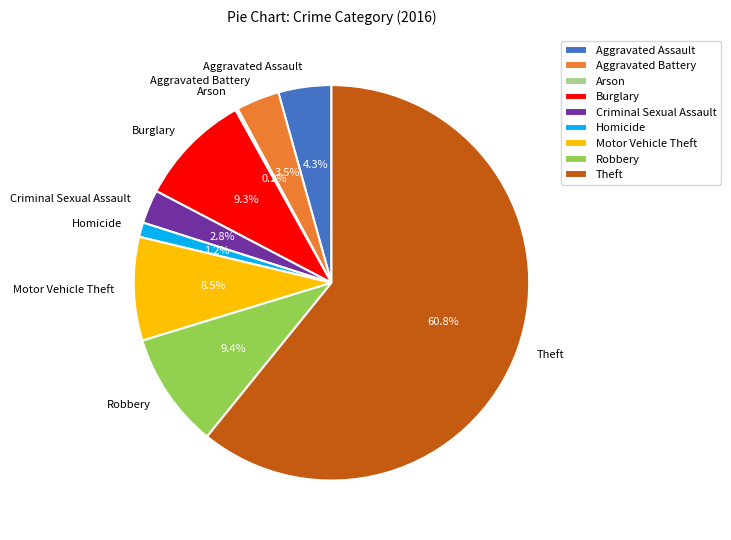

What percentage do Aggravated Assault and Motor Vehicle Theft together represent?

12.8%